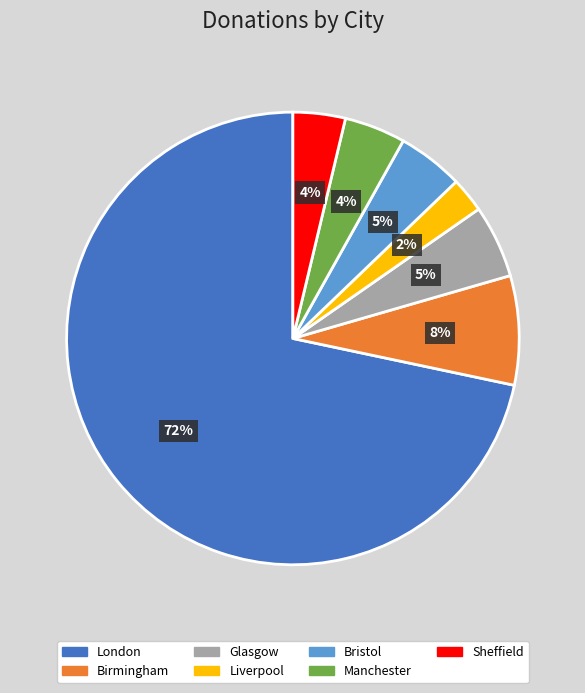

To the nearest percent, what is the average slice percentage?

14%